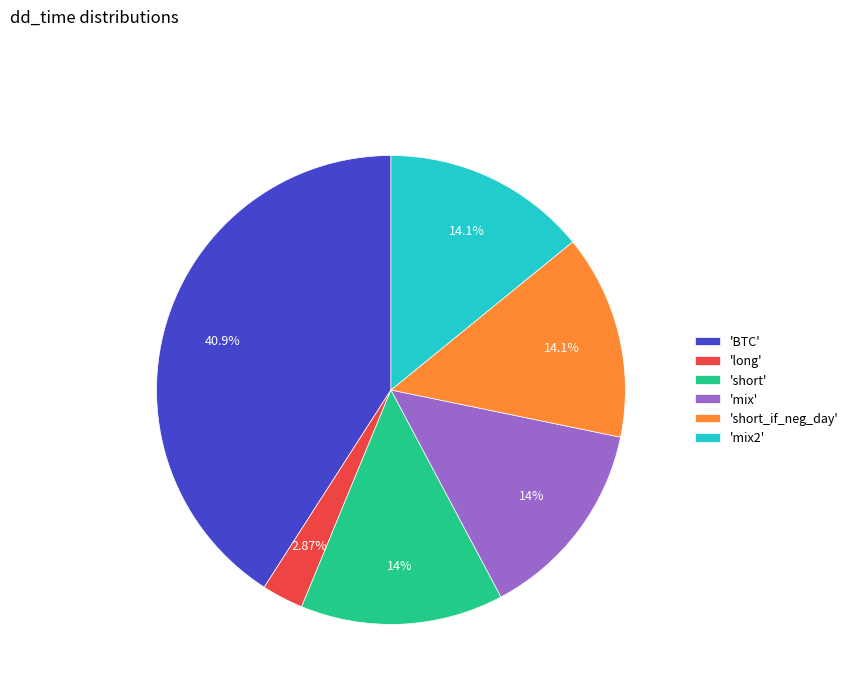

Is there any slice that represents more than half of the pie?

No